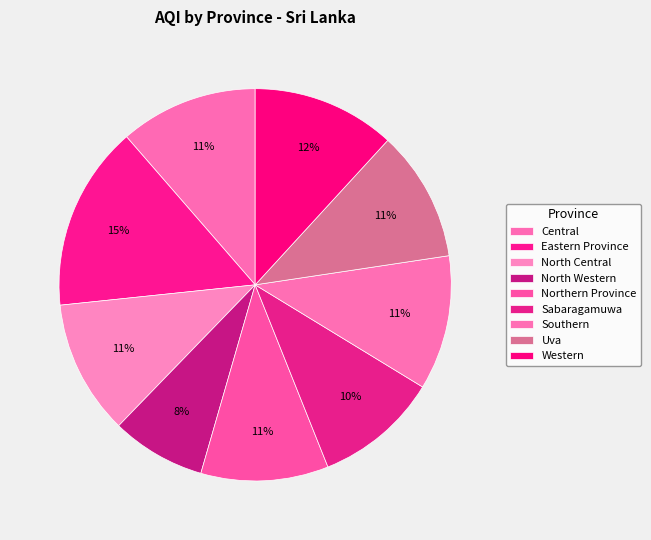

Which category has the smallest portion of the pie?

North Western